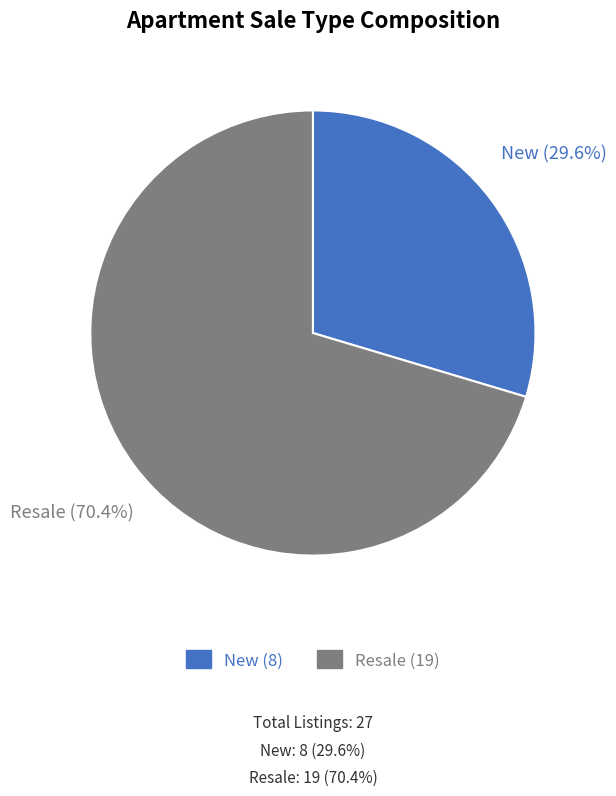

To the nearest percent, what portion does New represent?

30%